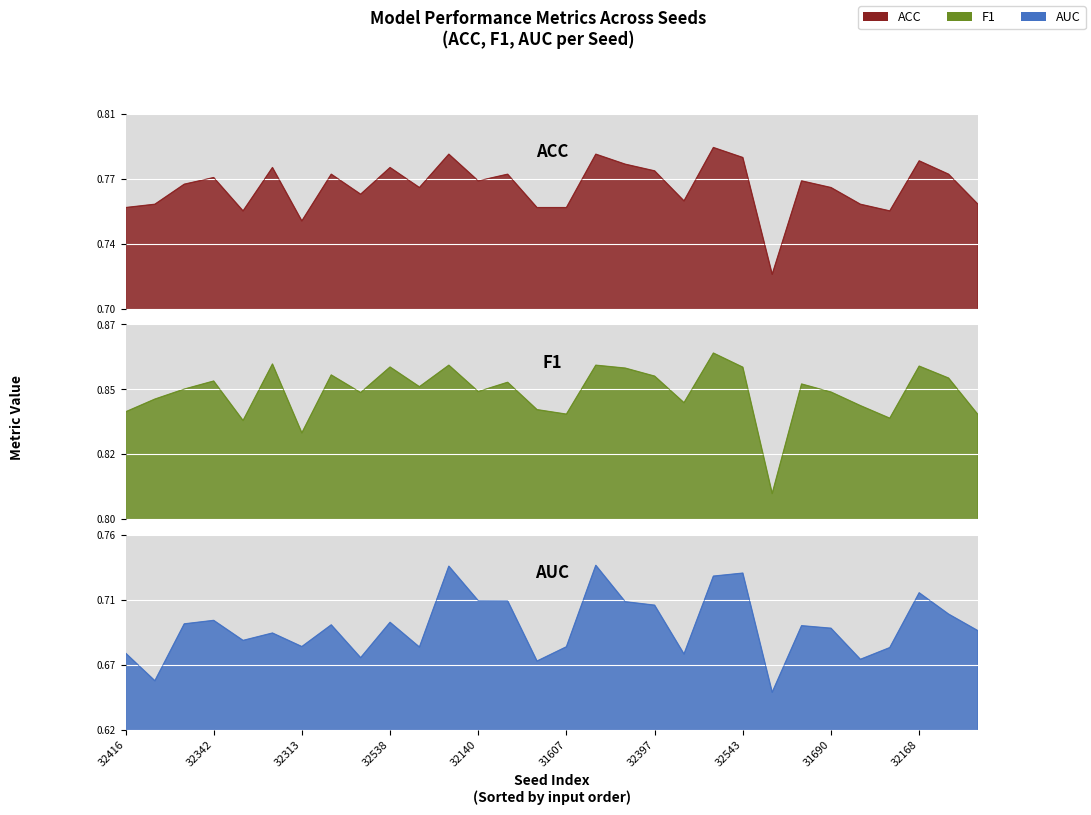

Where is F1 nearest to the value 0?

32479